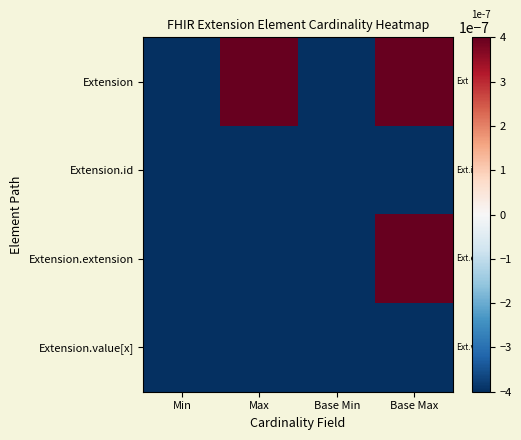

Which category has the lowest value across all series?

Min